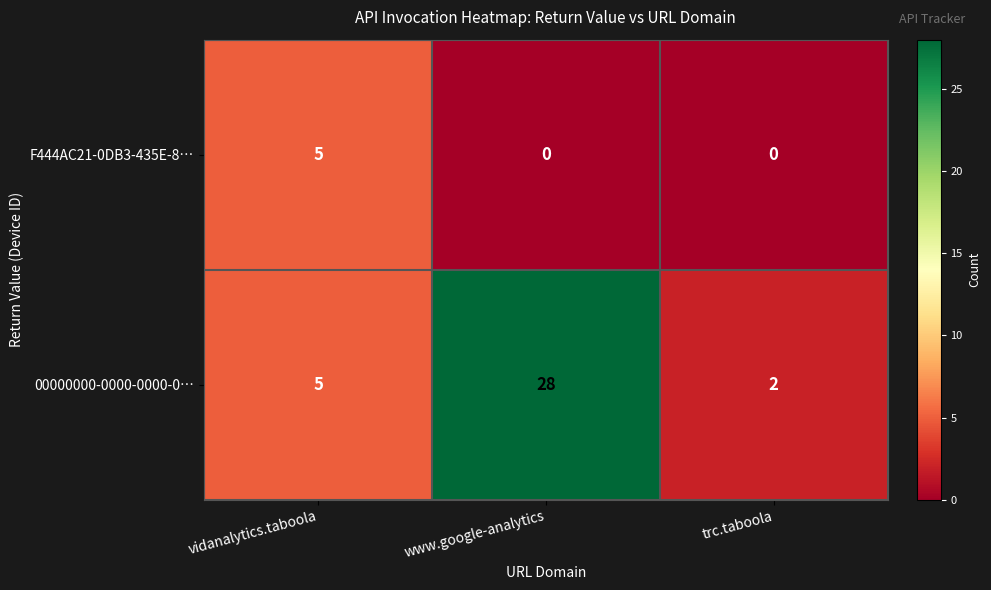

Which series changed the most between vidanalytics.taboola and www.google-analytics?

00000000-0000-0000-0…